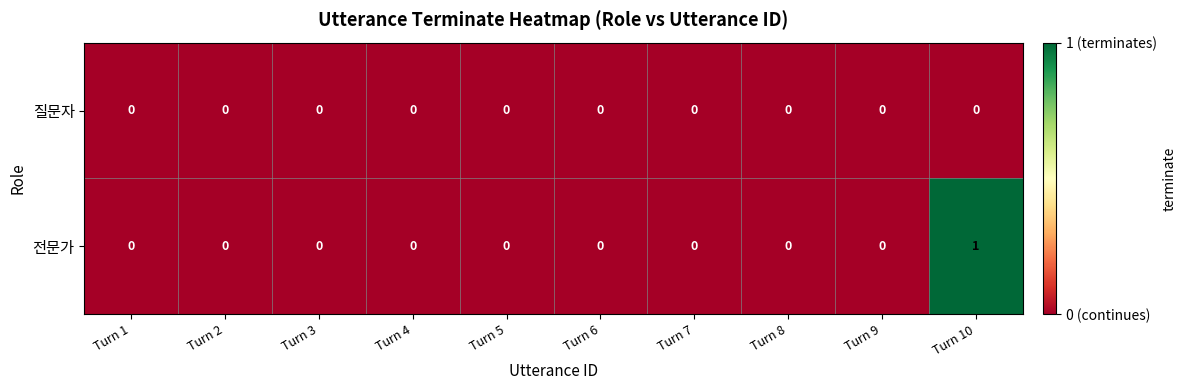

What is the maximum value shown in the chart?

1